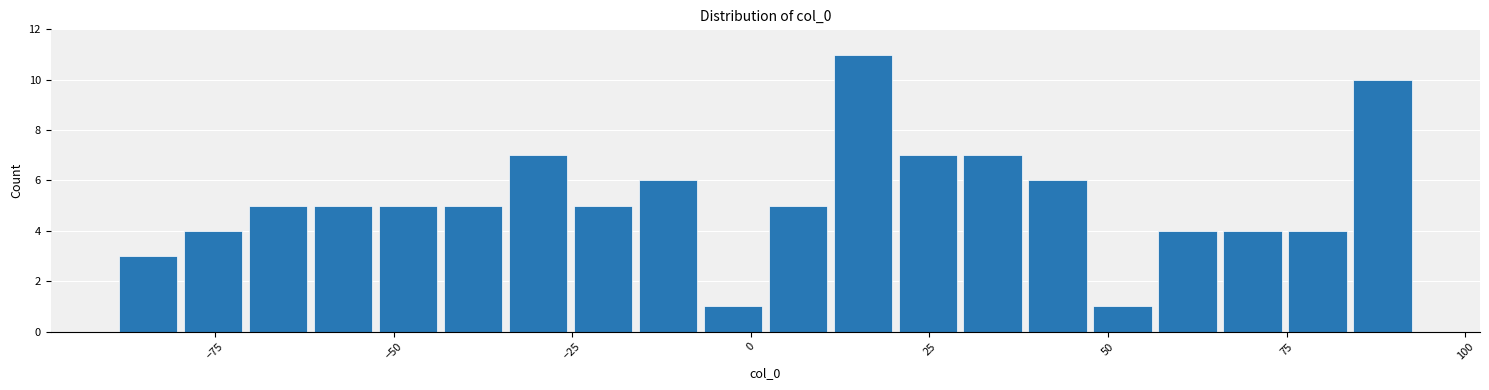

Read against the x-axis, roughly where is the centre of the tallest bar?

15